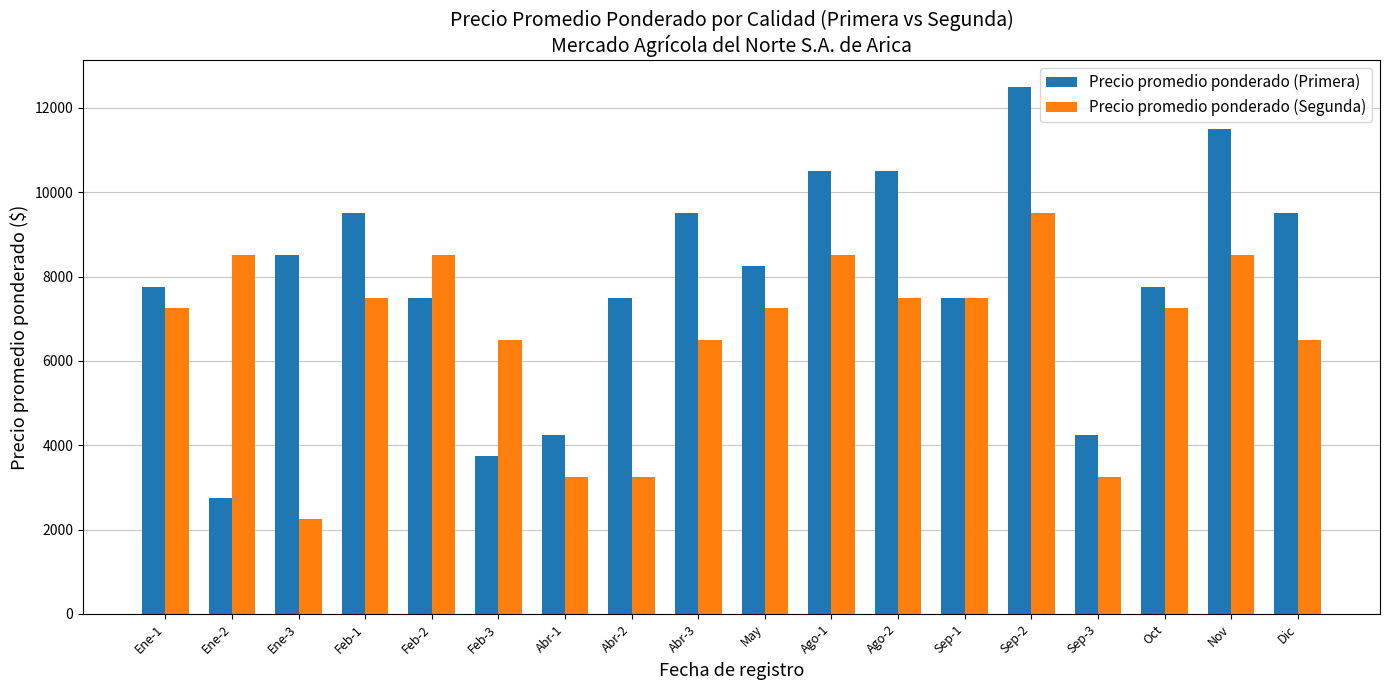

Reading left to right, extract all data points from this chart.

Precio promedio ponderado (Primera): 7750	2750	8500	9500	7500	3750	4250	7500	9500	8250	10500	10500	7500	12500	4250	7750	11500	9500
Precio promedio ponderado (Segunda): 7250	8500	2250	7500	8500	6500	3250	3250	6500	7250	8500	7500	7500	9500	3250	7250	8500	6500